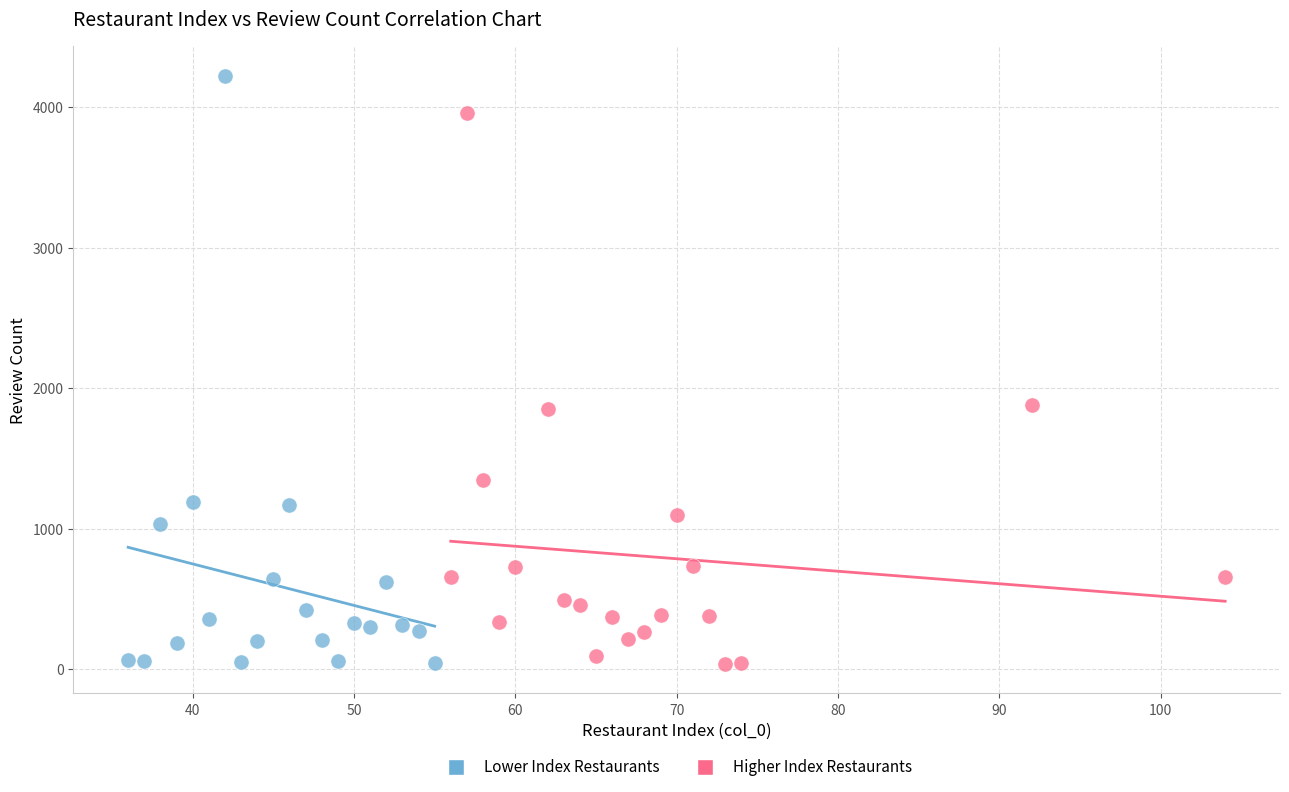

Which series contains the highest Y value?

Lower Index Restaurants